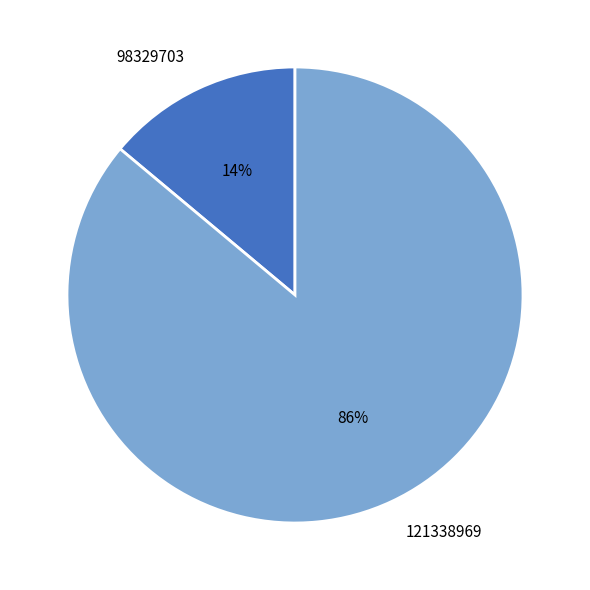

Combined, do 121338969 and 98329703 account for over 50%?

Yes